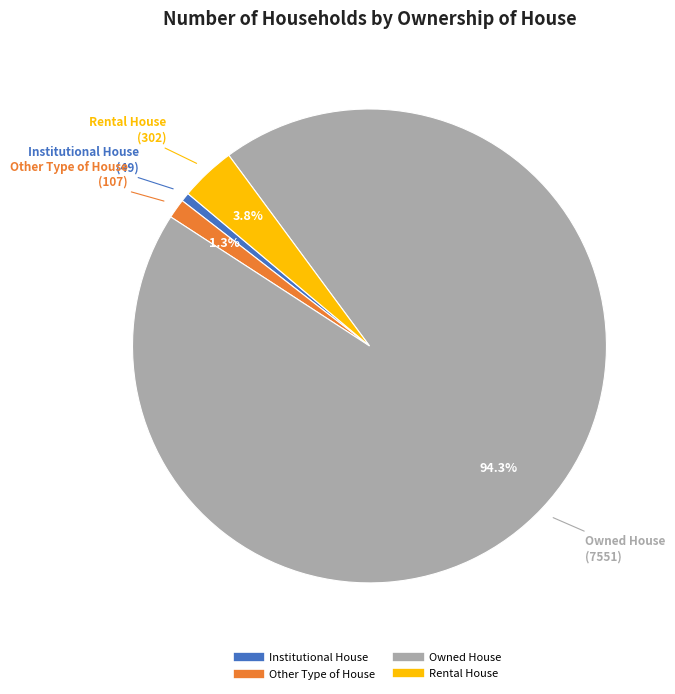

Does Owned House account for over 50% of the chart?

Yes